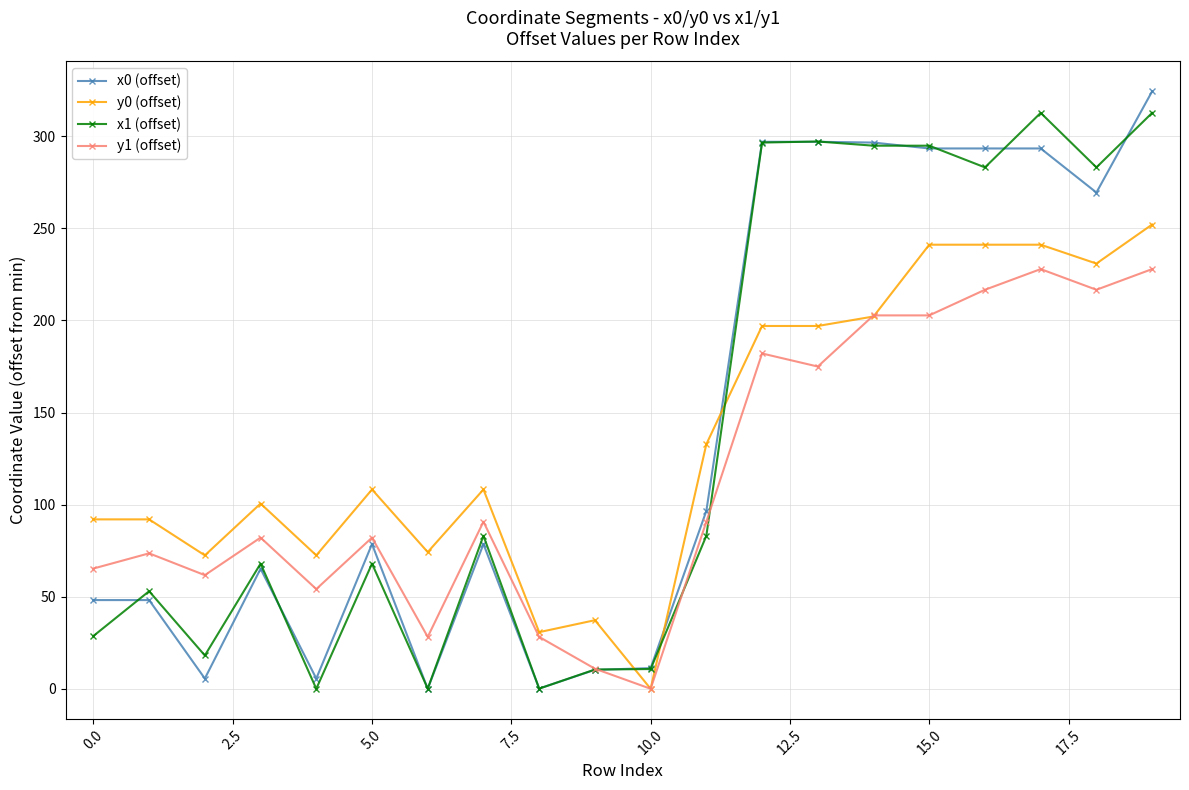

True or false: y1 (offset) has more than 0 points higher than both neighbors.

True